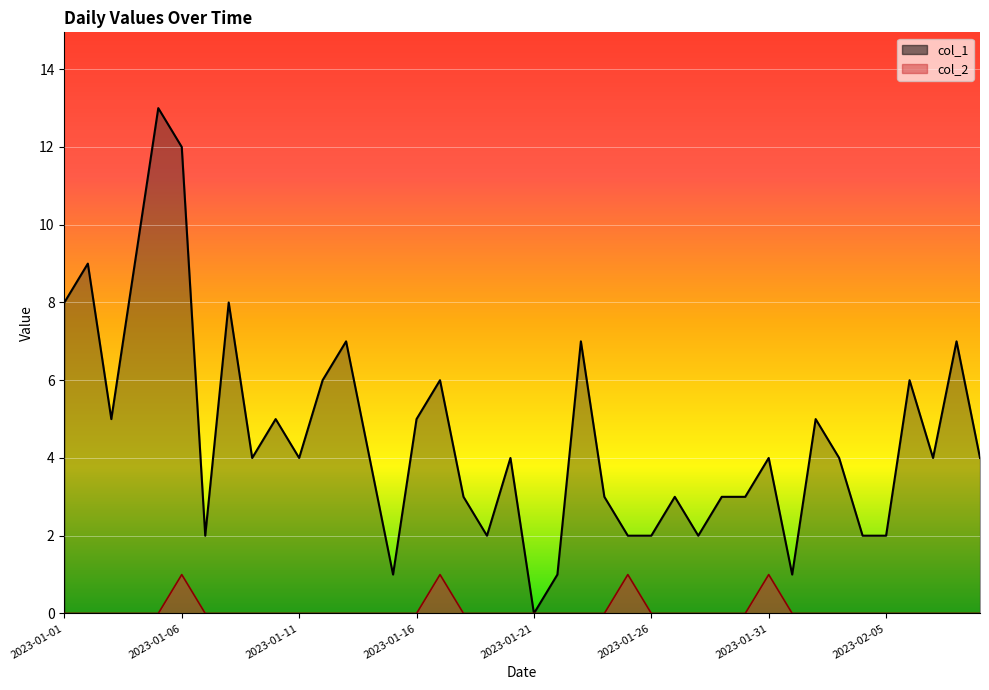

At which label is col_1 closest to 6?

2023-01-12